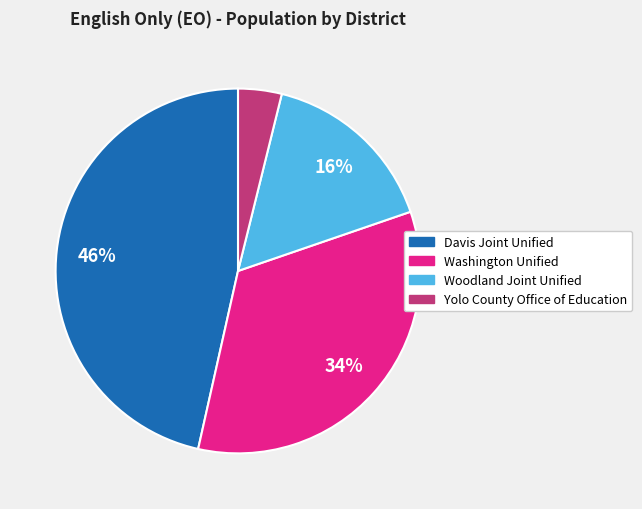

Is it true that Yolo County Office of Education is 4% of the pie?

True